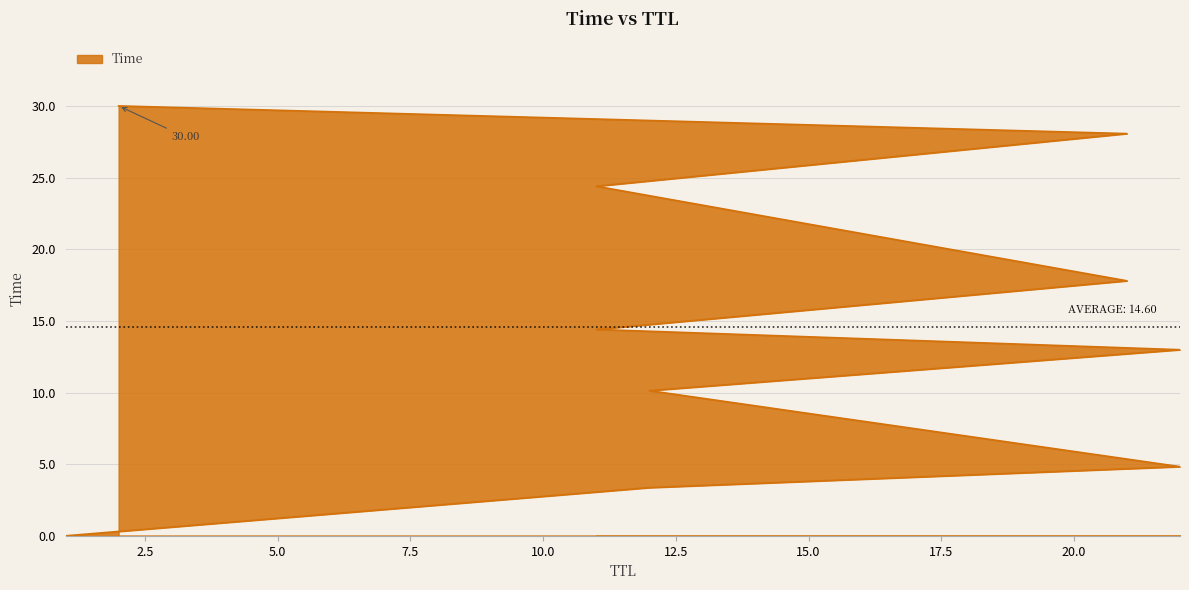

What is the label of the 5th point from the left?

22